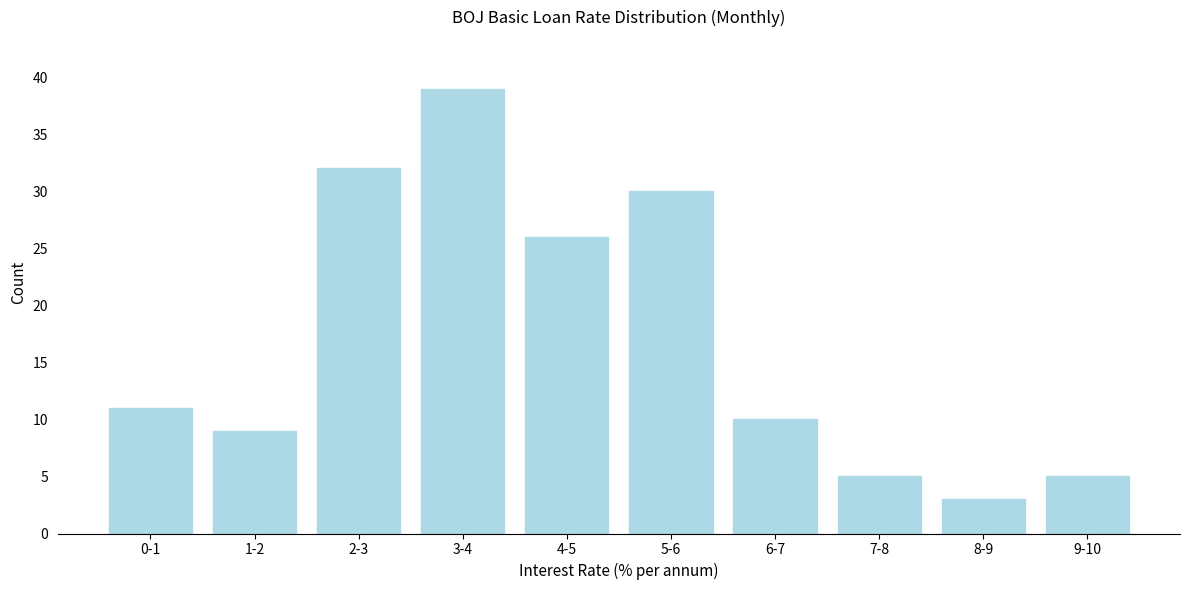

Reading left to right, transcribe all the data shown in this chart.

11	9	32	39	26	30	10	5	3	5